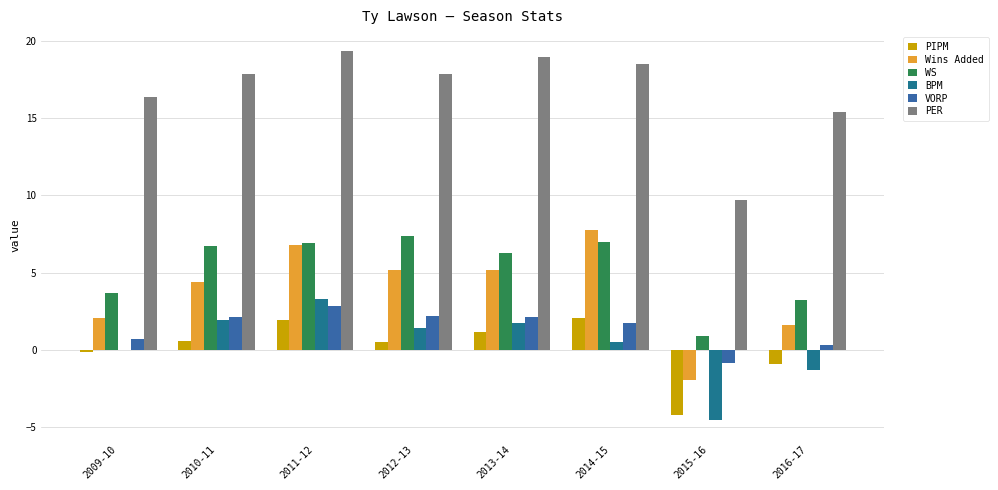

What is the difference between the PER values at 2014-15 and 2010-11?

0.6